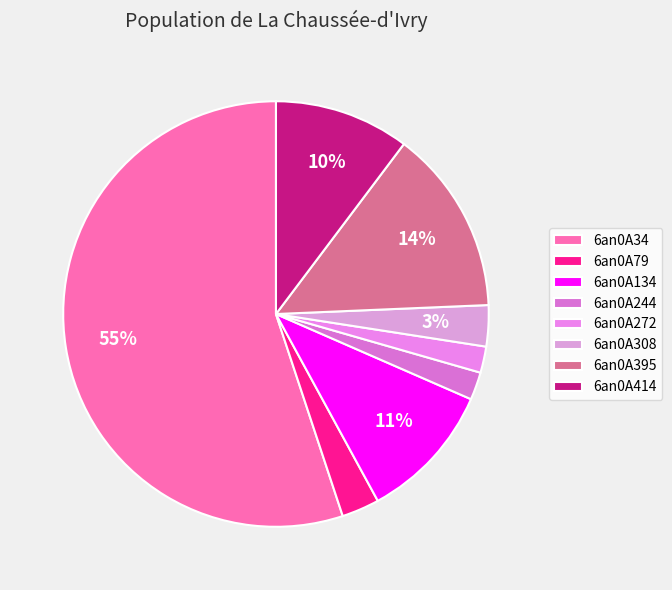

Which slice is the largest?

6an0A34